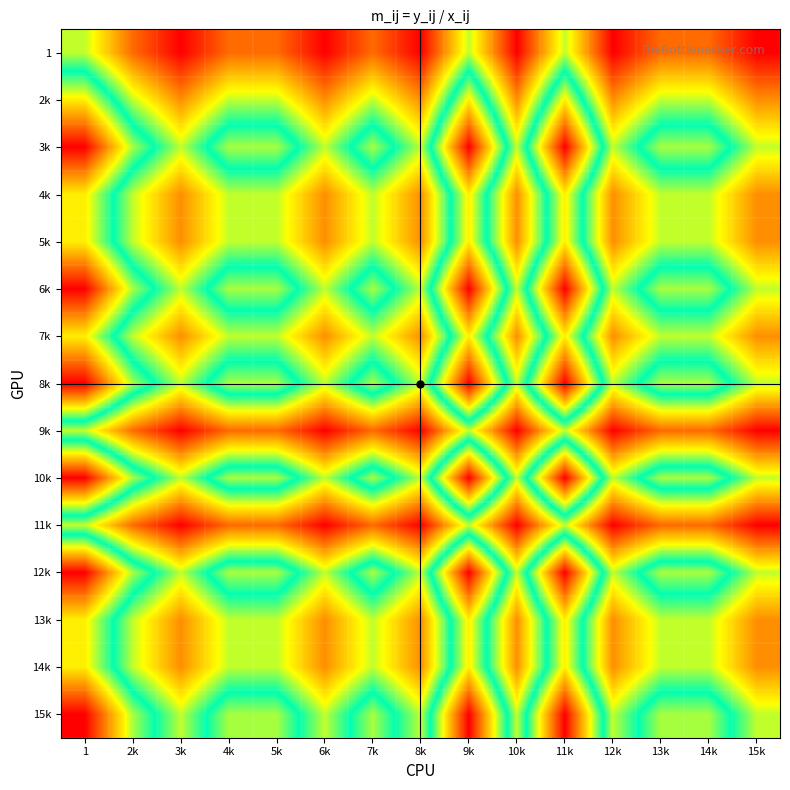

What is the total value across all series at 12k?

12.6